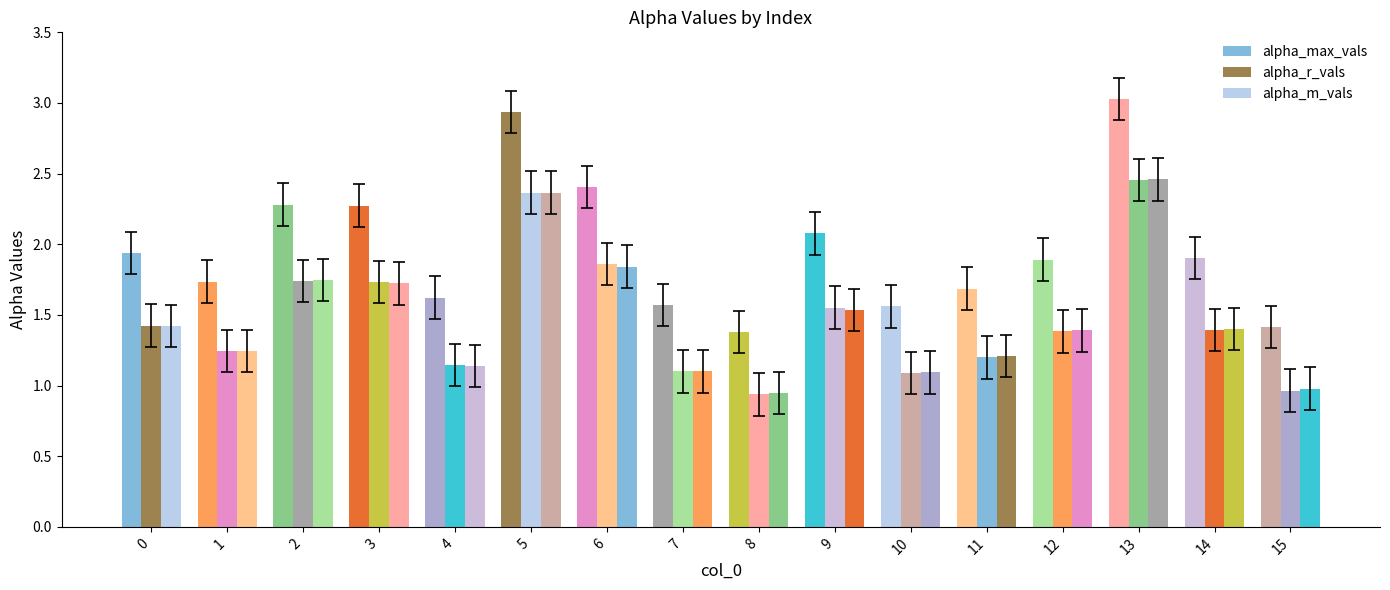

At which label does alpha_m_vals reach its minimum?

8